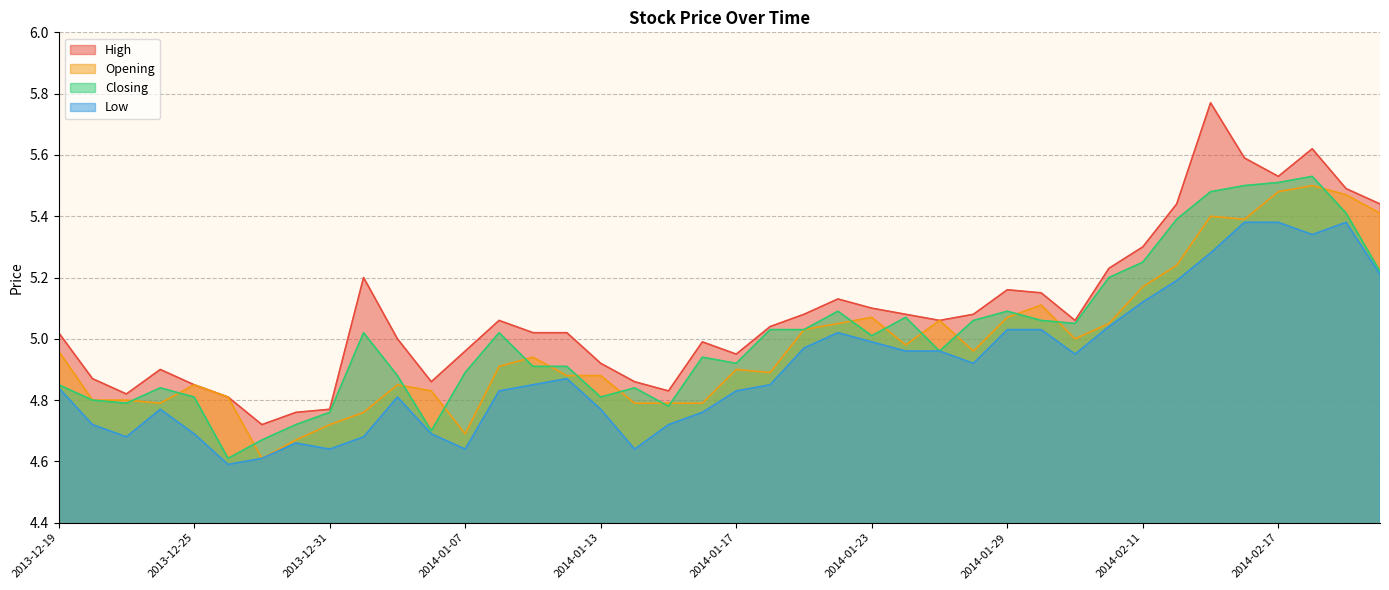

Where is the first local maximum for Closing?

2013-12-24